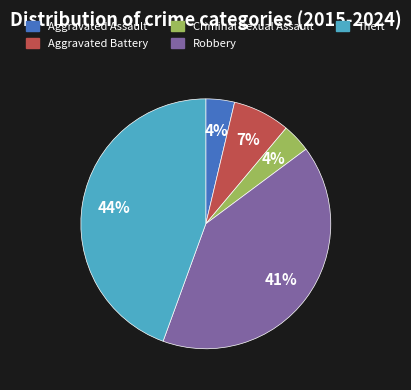

What is the largest slice in the pie chart?

Theft